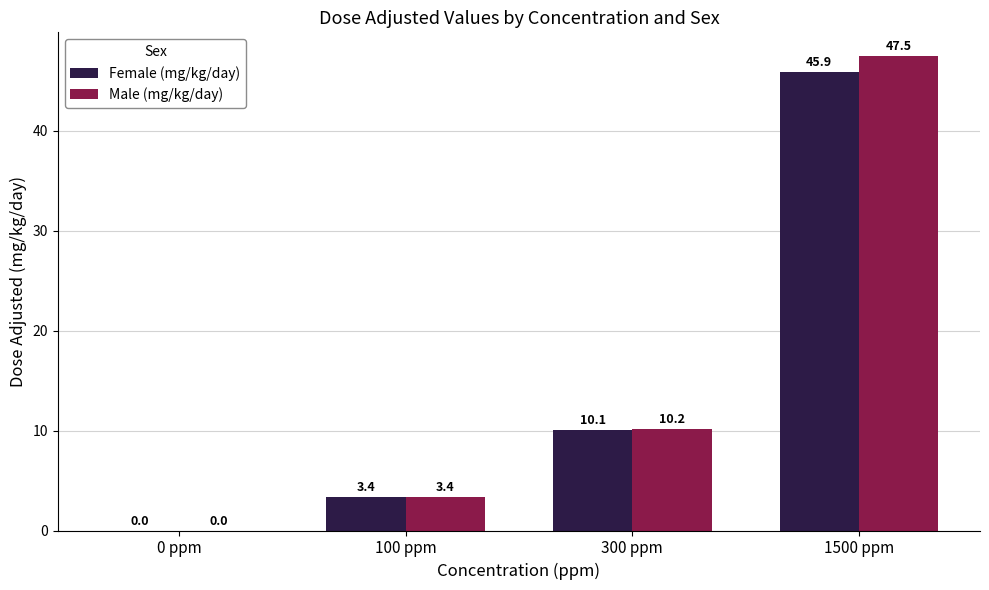

Which series changed the most between 300 ppm and 1500 ppm?

Male (mg/kg/day)